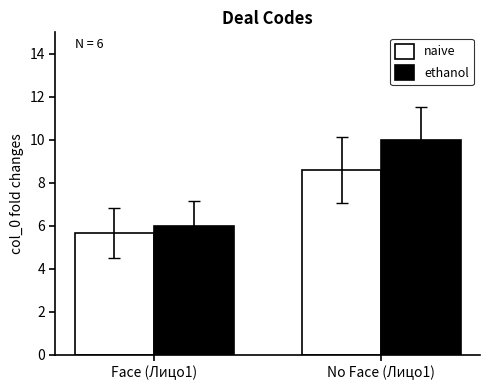

What is the sum of the naive values at No Face (Лицо1) and Face (Лицо1)?

14.3